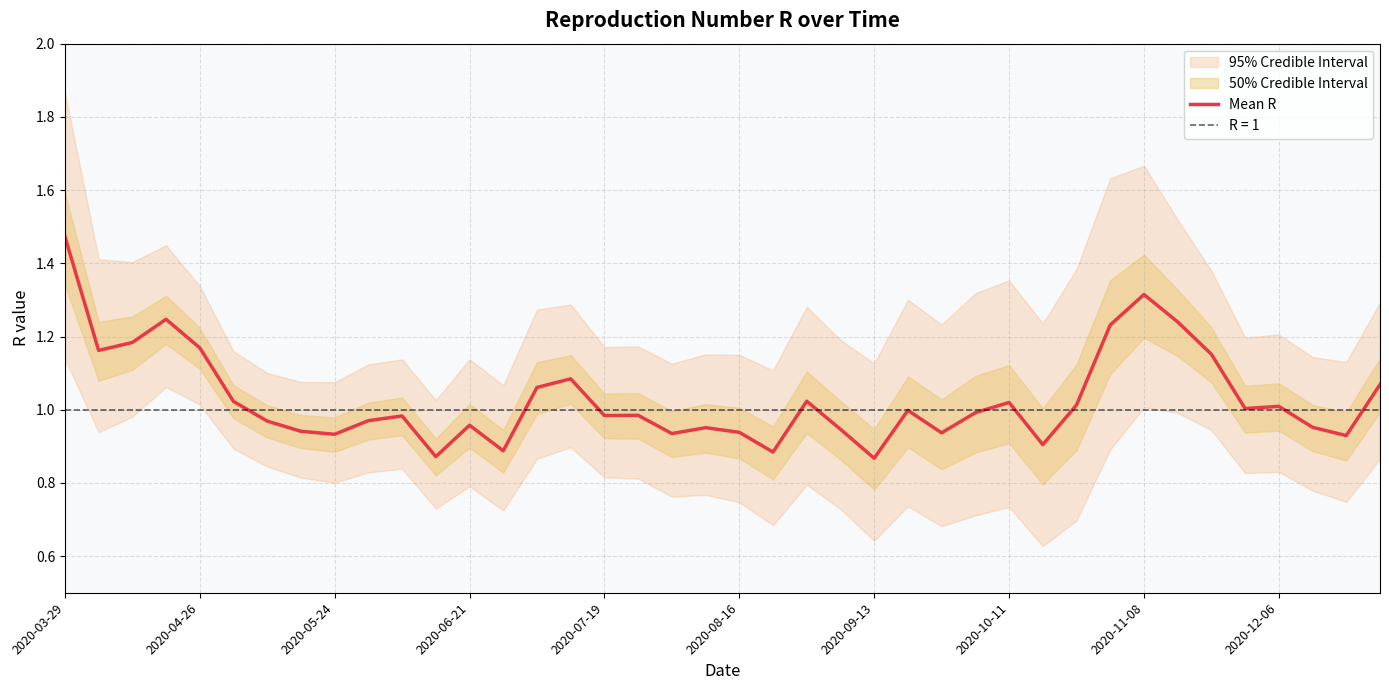

Which category has the highest value in the Mean R series?

2020-03-29